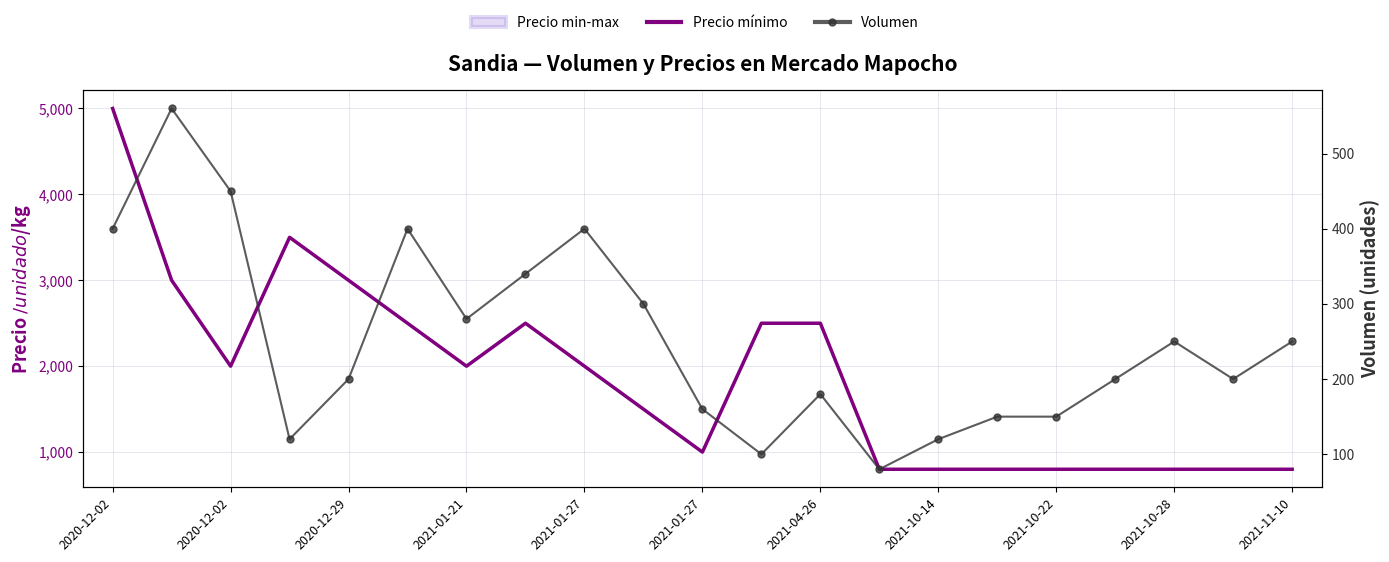

Which series has the largest total across all categories?

Precio mínimo